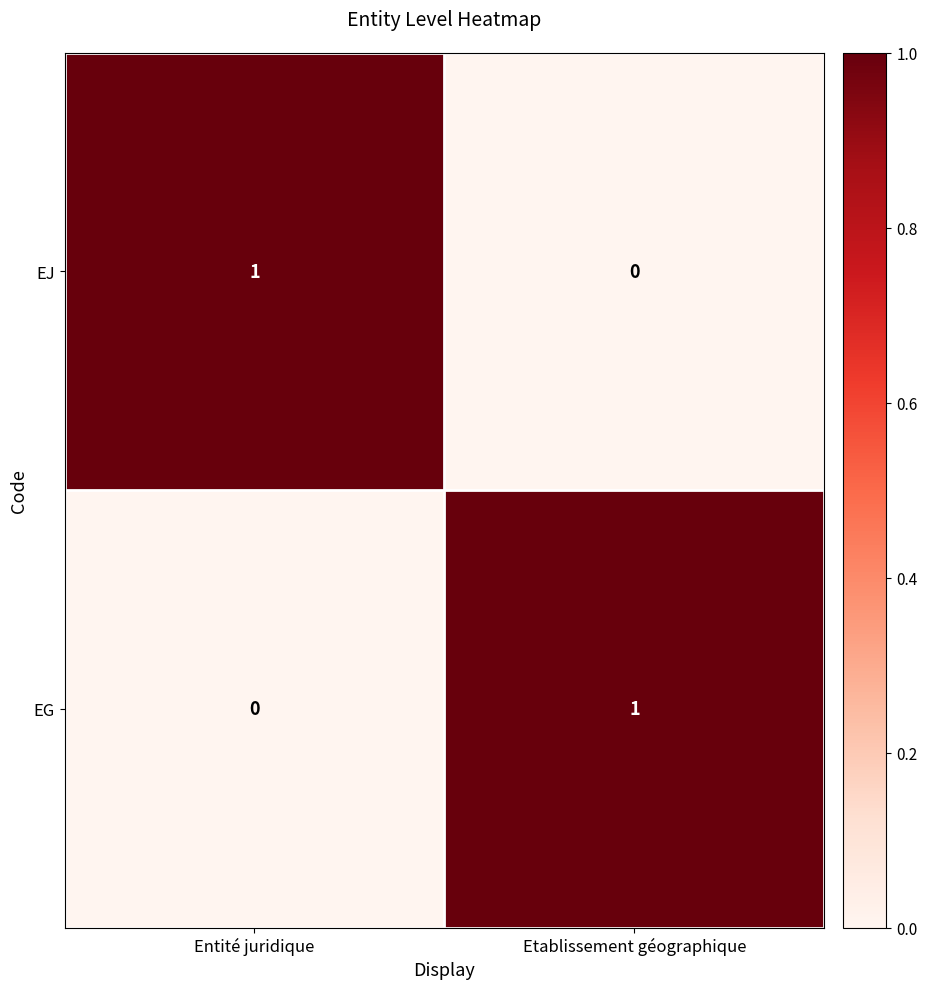

At which label is EJ closest to 0?

Etablissement géographique